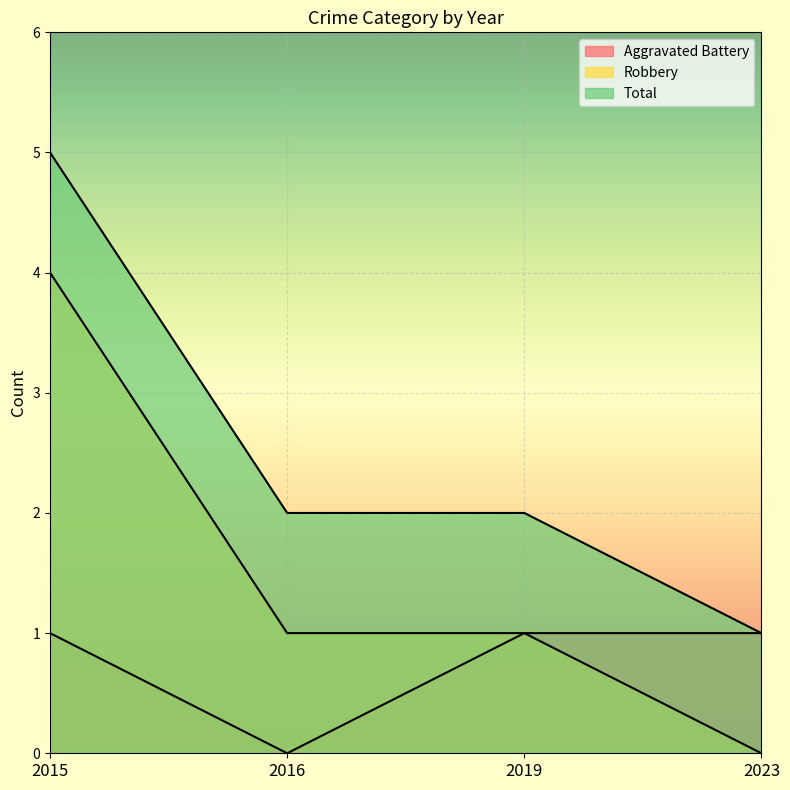

List the series in order of their peak value, highest first.

Total, Robbery, Aggravated Battery